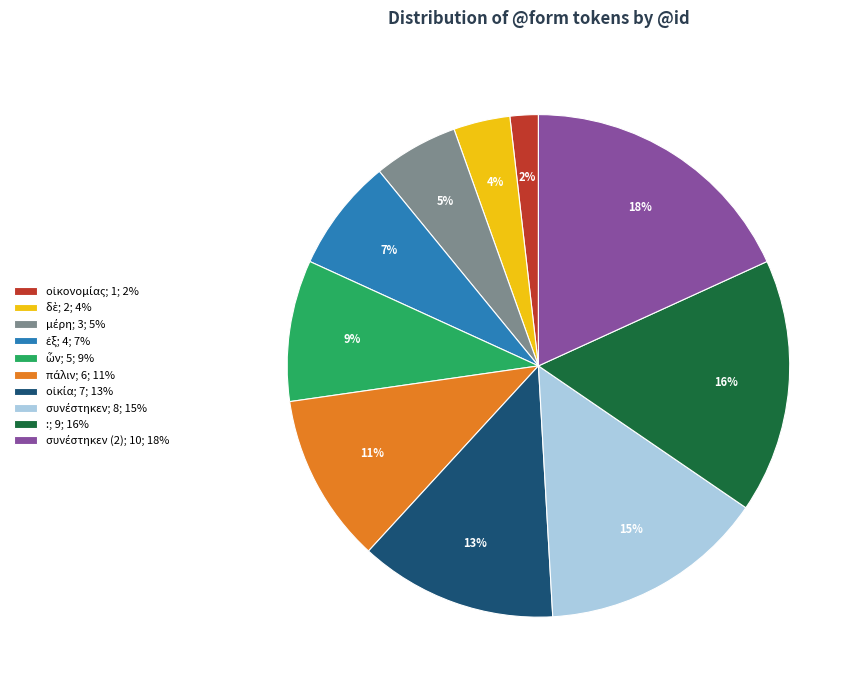

To the nearest percent, what is the difference between the largest and smallest slice percentages?

16%